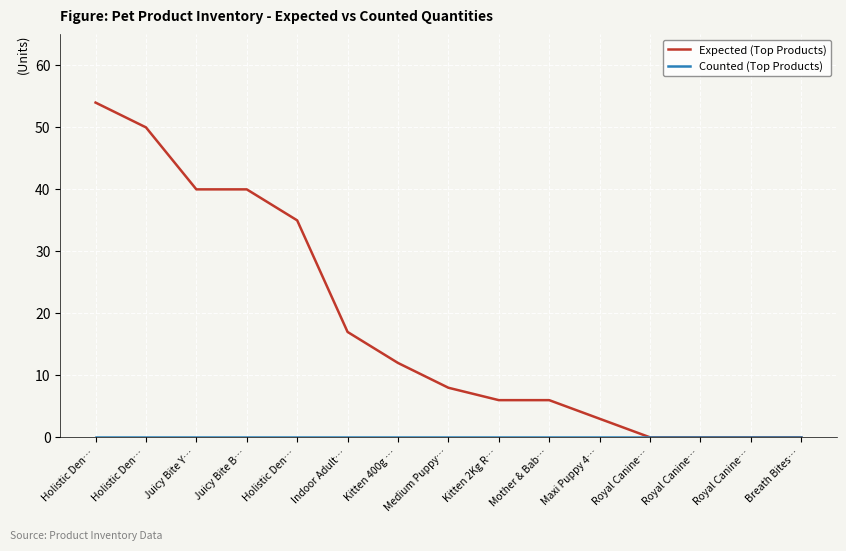

Which series has the widest spread of values?

Expected (Top Products)